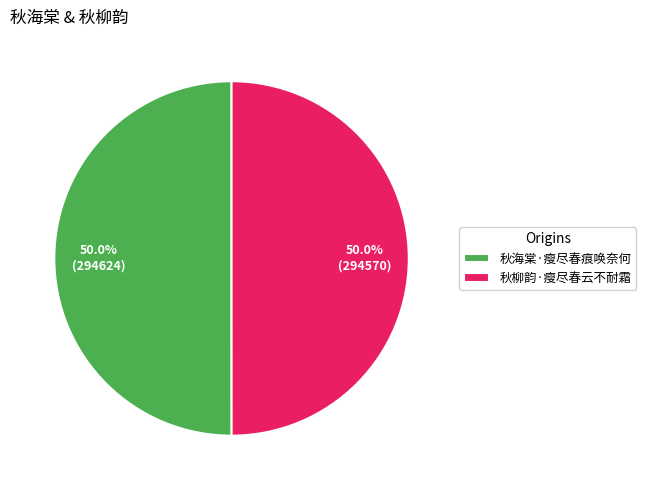

What portion of the pie excludes 秋海棠·瘦尽春痕唤奈何?

50.0%